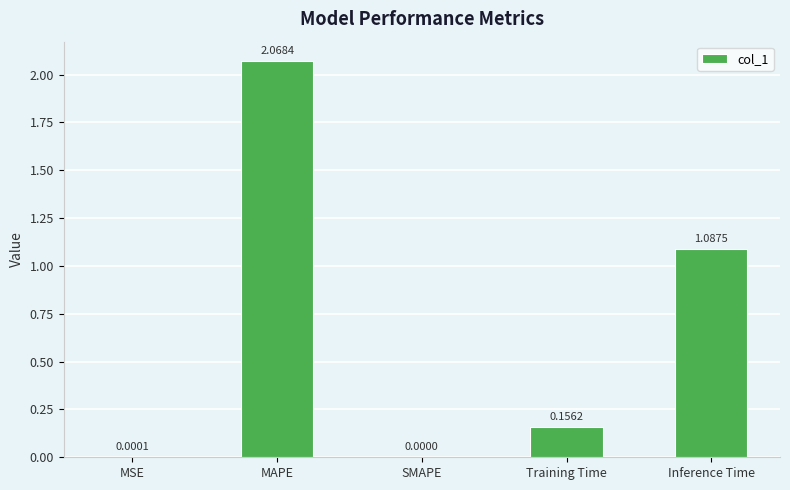

Between Training Time and MSE, which is larger?

Training Time